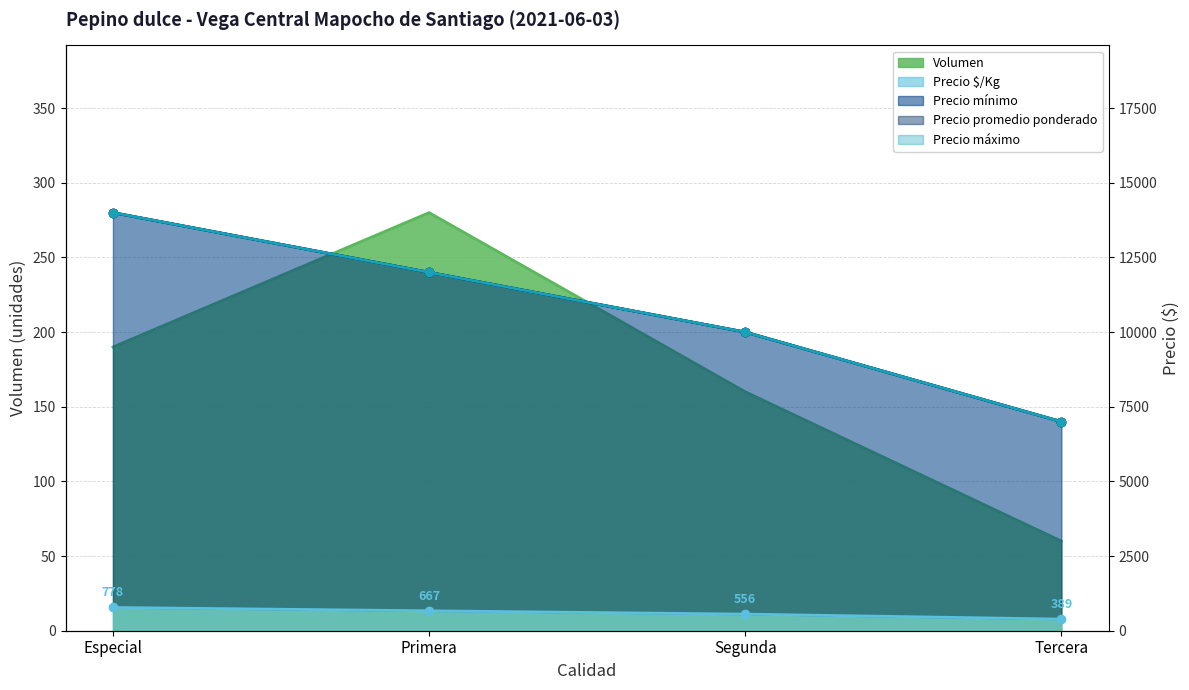

True or false: Volumen has a value of 160 at Segunda.

True